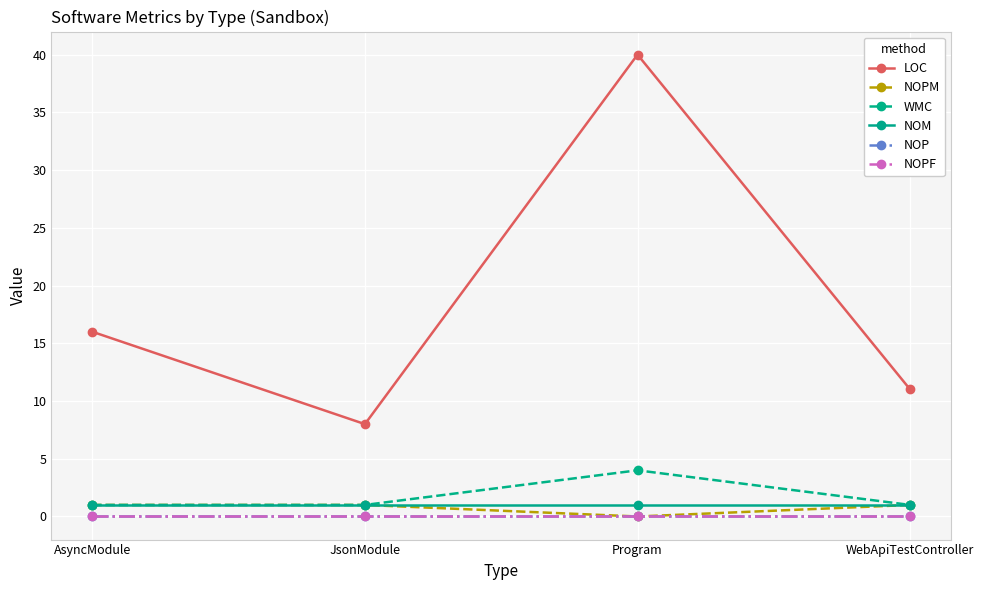

Reading left to right, transcribe all the data shown in this chart.

LOC: AsyncModule=16	JsonModule=8	Program=40	WebApiTestController=11
NOPM: AsyncModule=1	JsonModule=1	Program=0	WebApiTestController=1
WMC: AsyncModule=1	JsonModule=1	Program=4	WebApiTestController=1
NOM: AsyncModule=1	JsonModule=1	Program=1	WebApiTestController=1
NOP: AsyncModule=0	JsonModule=0	Program=0	WebApiTestController=0
NOPF: AsyncModule=0	JsonModule=0	Program=0	WebApiTestController=0